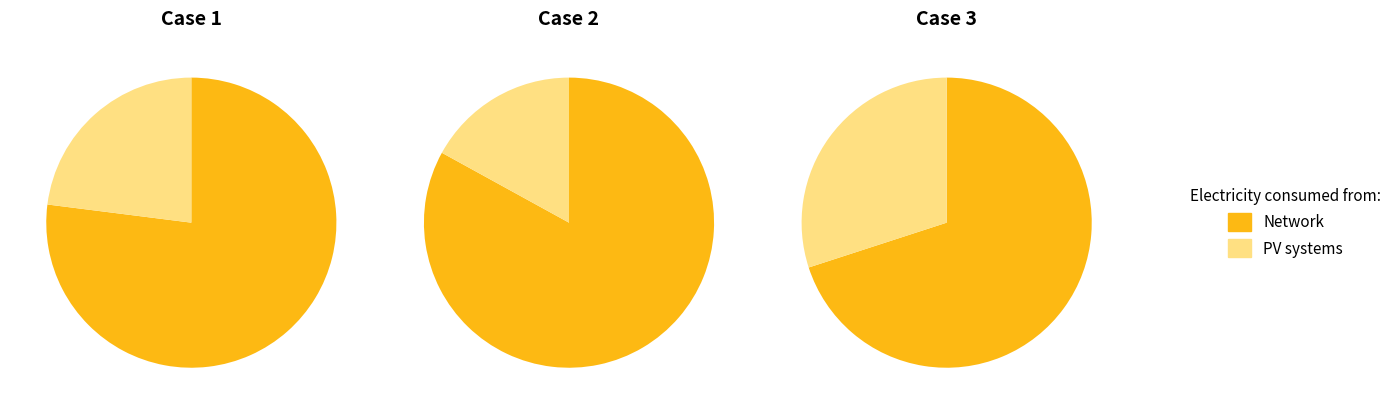

Does 2 account for over 50% of the chart?

No